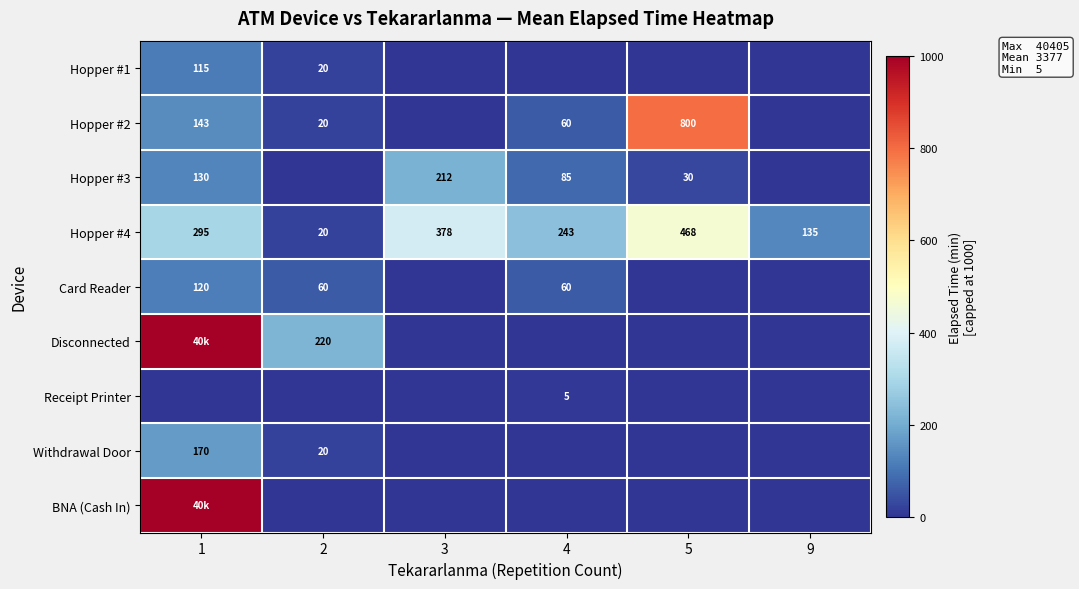

What is the difference between the maximum and minimum values in the Hopper #4 series?

448